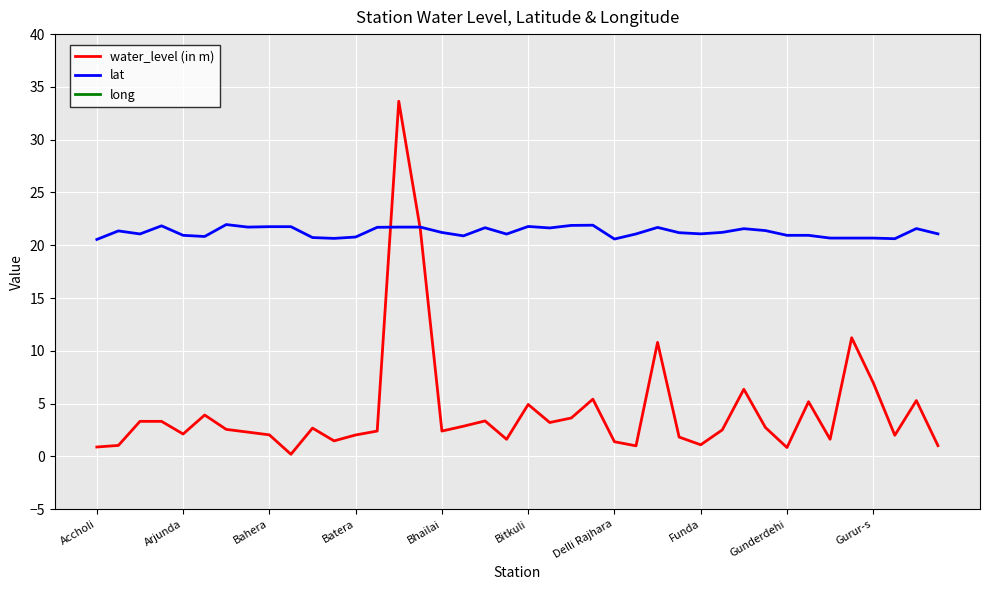

What is the lowest value of the lat series?

20.6